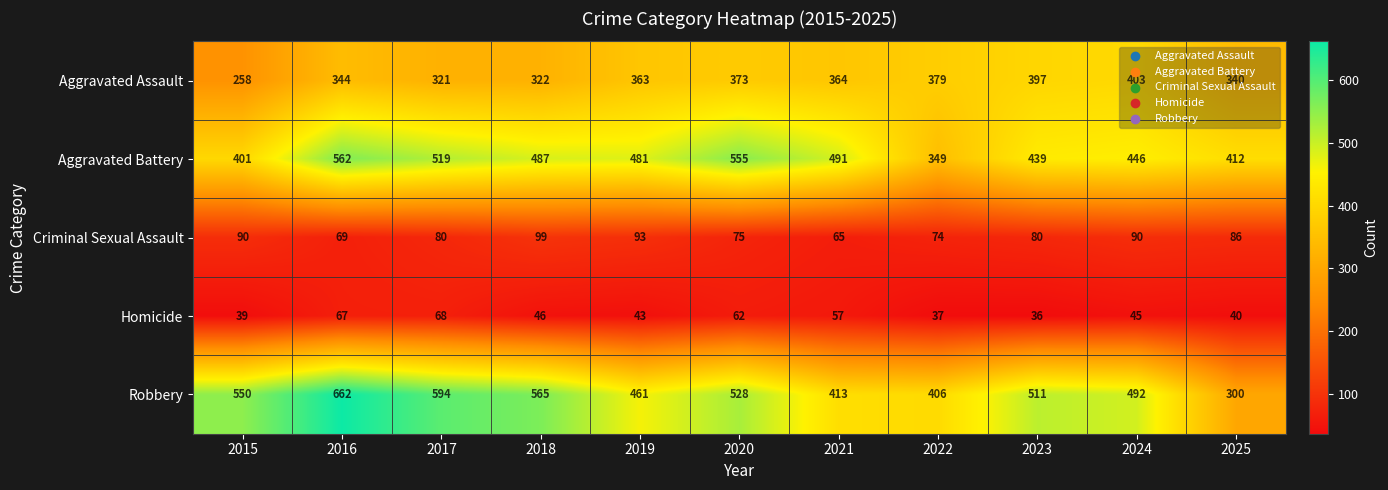

How many series are shown in this chart?

5